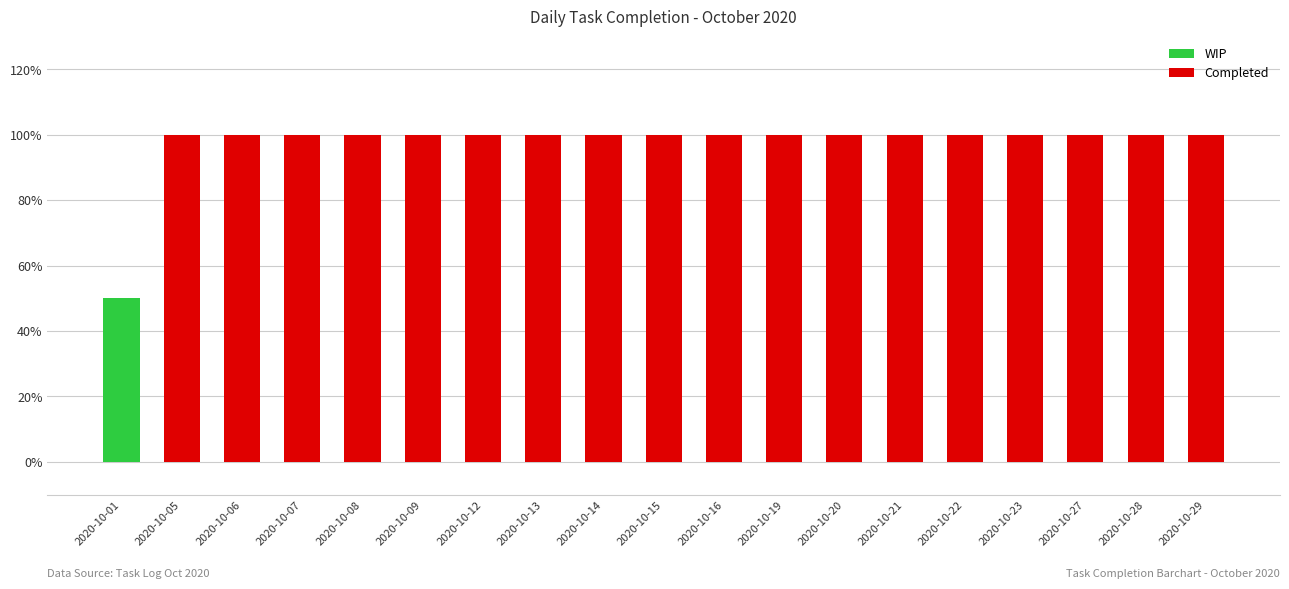

Count the values in the range 1 to 2.

18